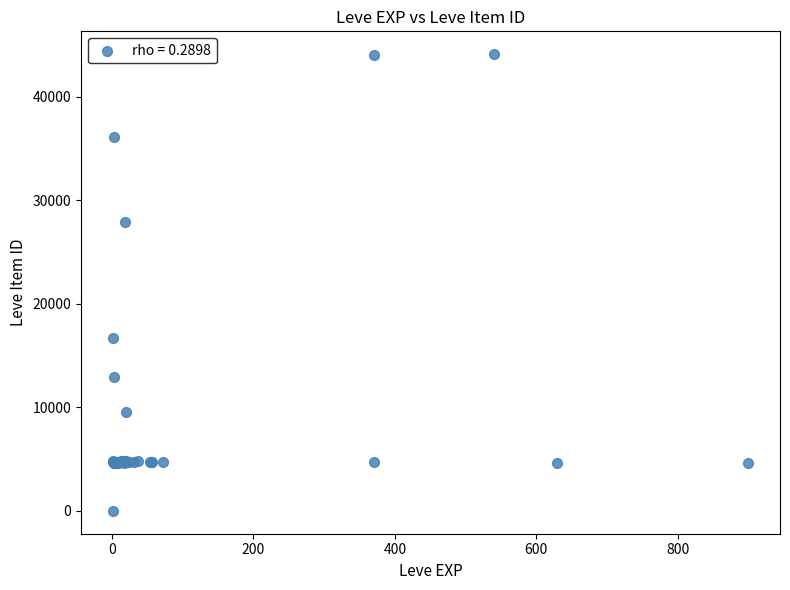

What Y value in the scatter plot is closest to 22050?

16734